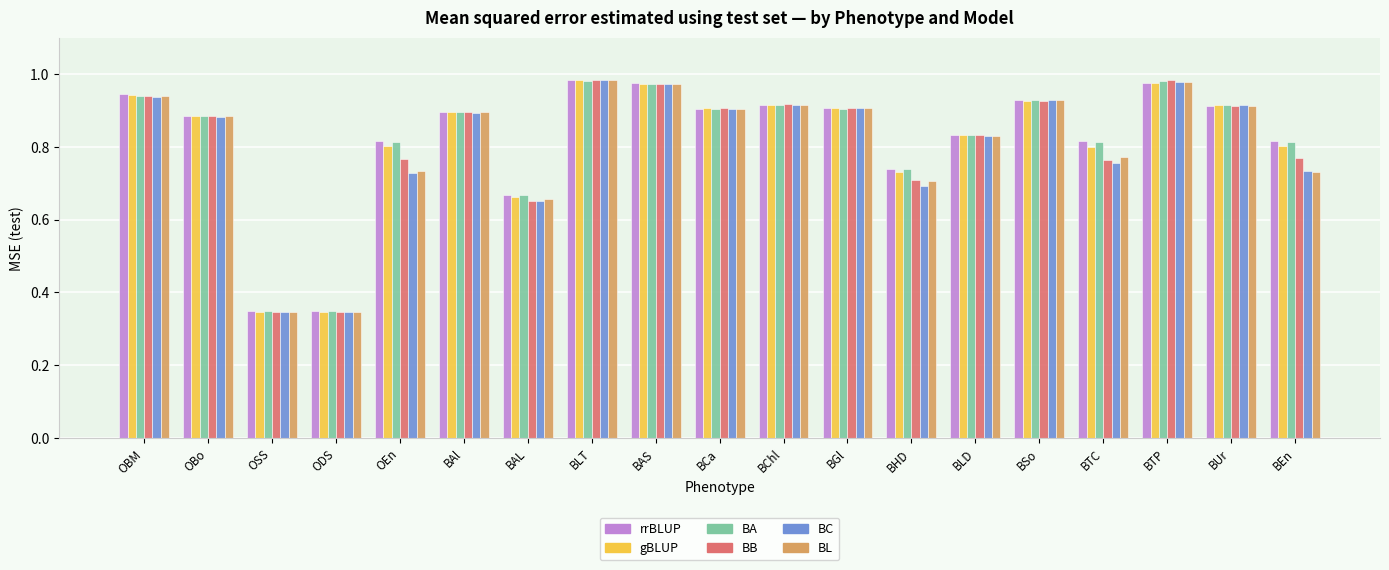

Between BAL and BTC, which series saw the biggest shift?

rrBLUP